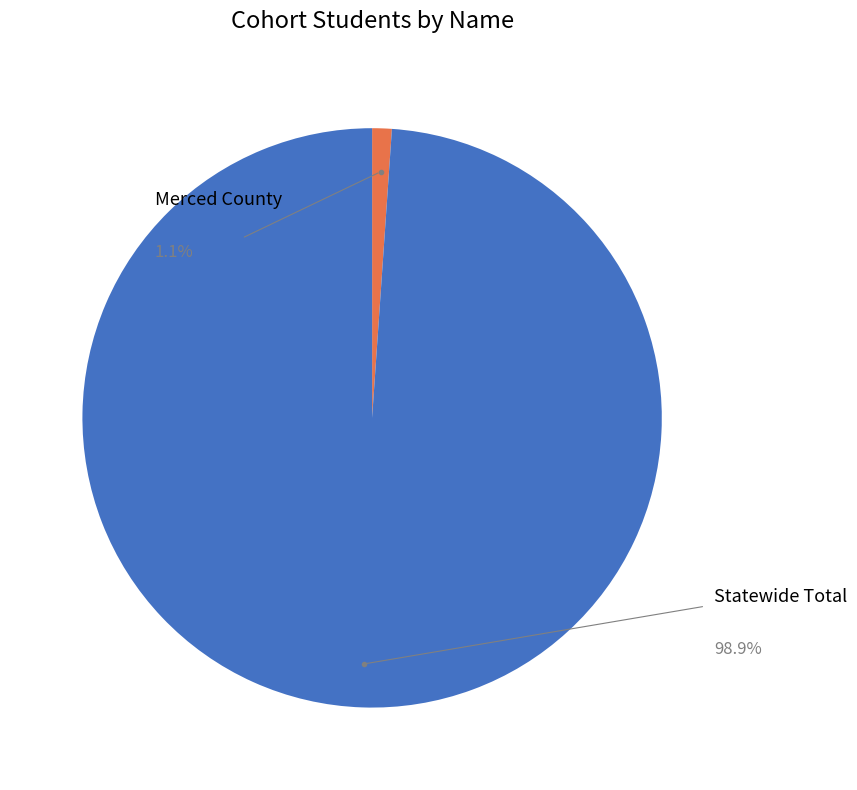

What is the change in value from Merced County to Statewide Total?

+60404